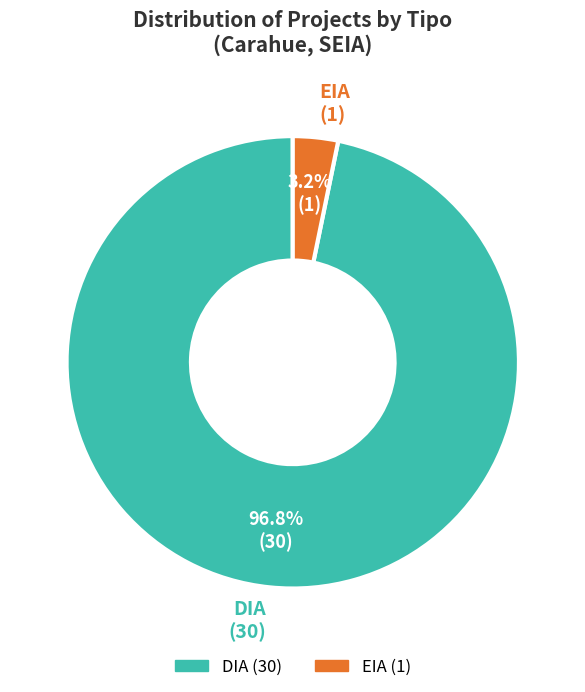

To the nearest percent, what is the difference between the EIA and DIA slice percentages?

94%